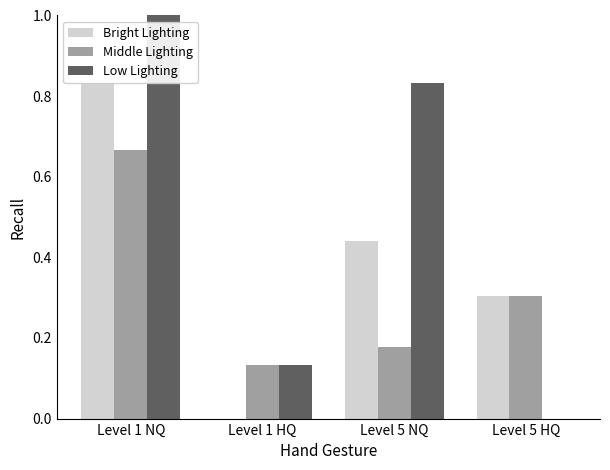

Is it true that Middle Lighting equals 0.1 at Level 1 HQ?

False